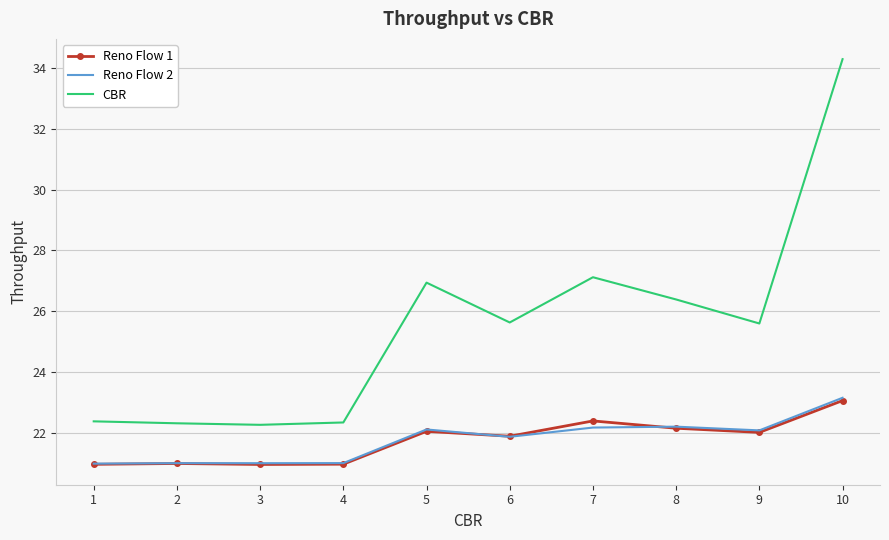

Which series has the largest range (max minus min)?

CBR